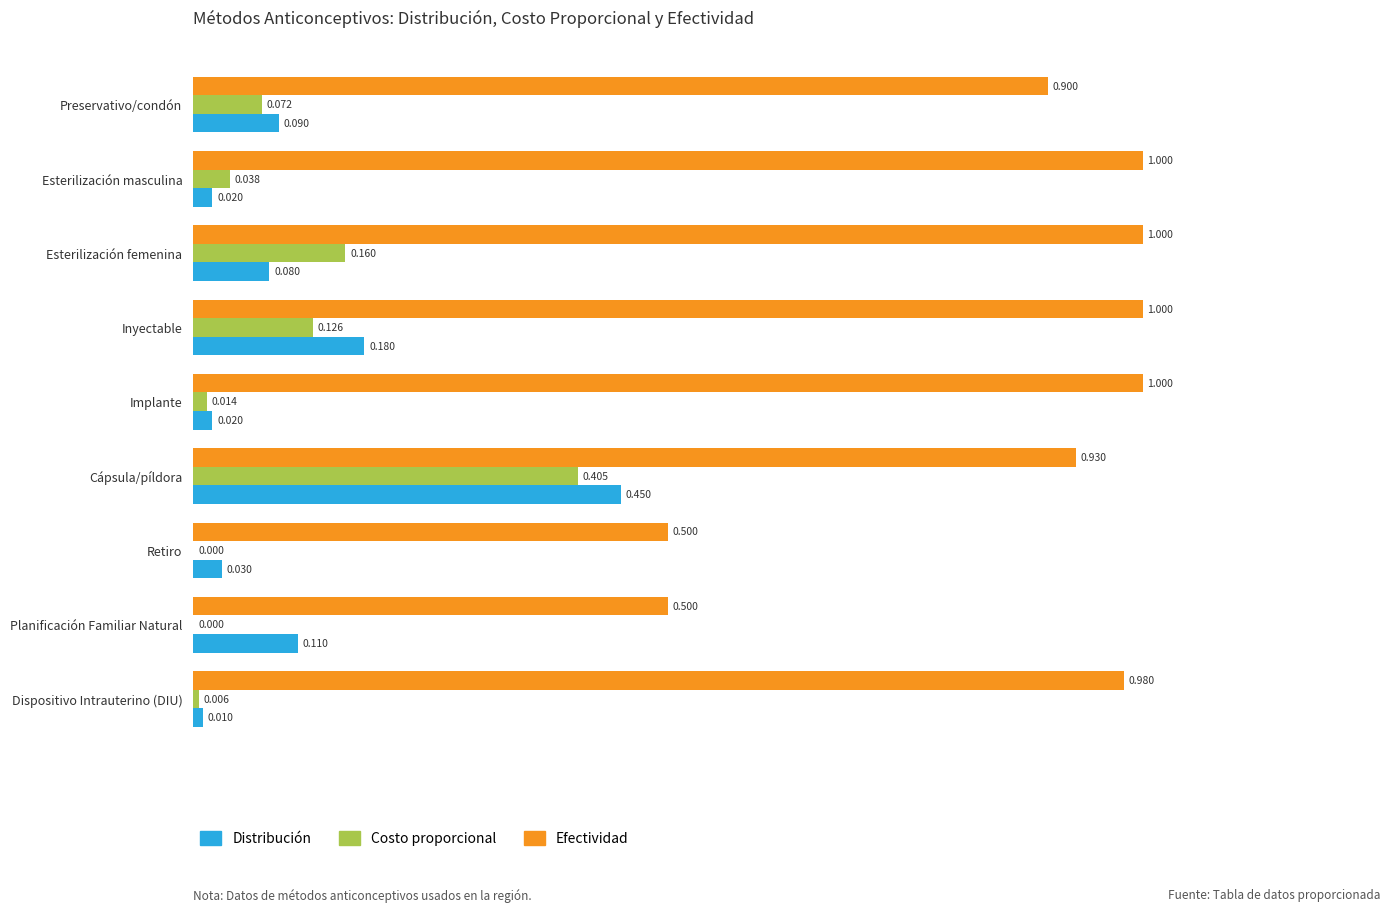

Which series changed the most between Esterilización femenina and Inyectable?

Distribución